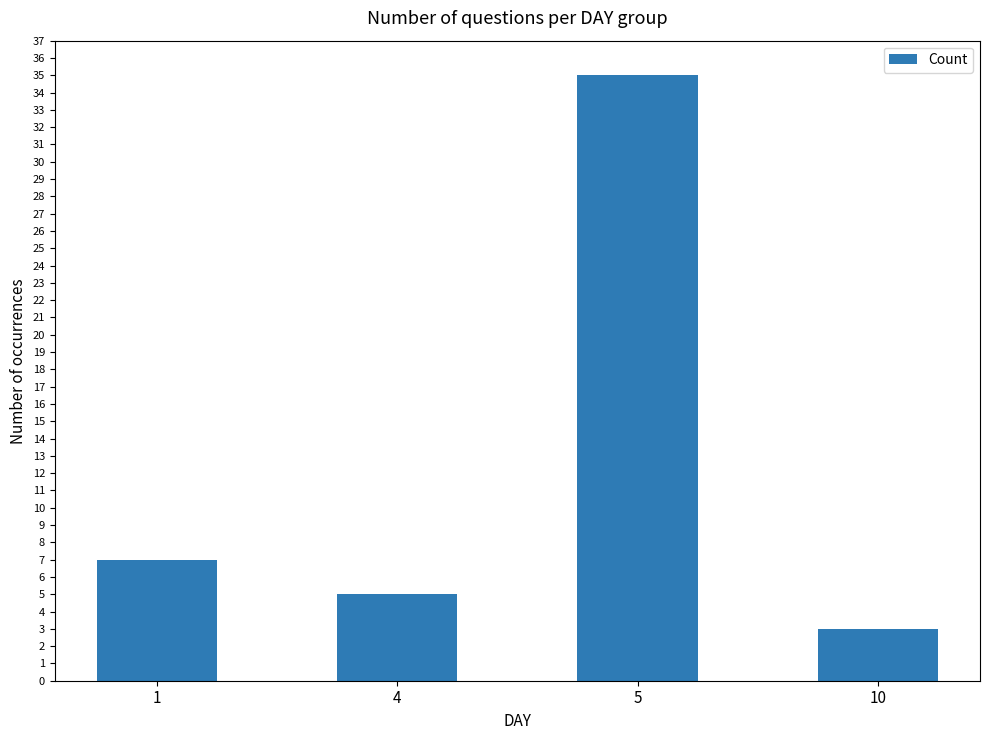

List the labels in order of value, largest first.

5, 1, 4, 10